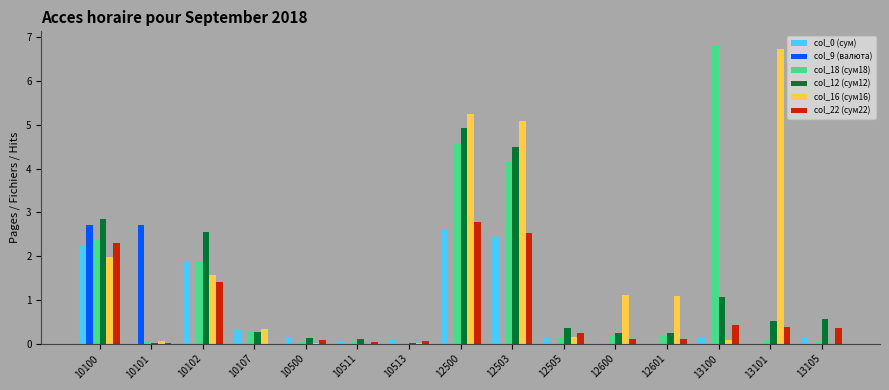

Are the bars horizontal?

No